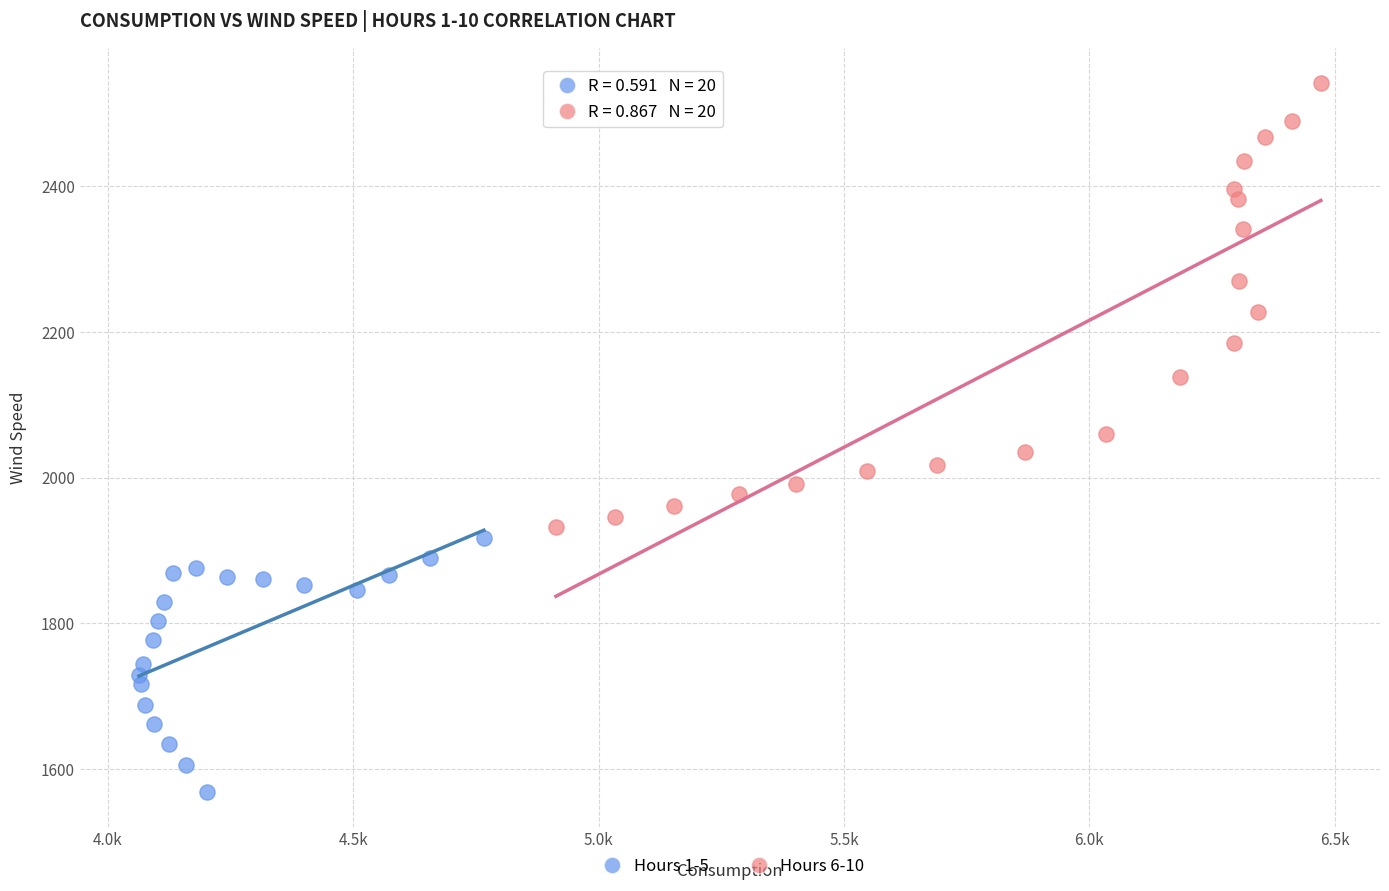

Which series reaches the maximum Y coordinate?

Hours 6-10